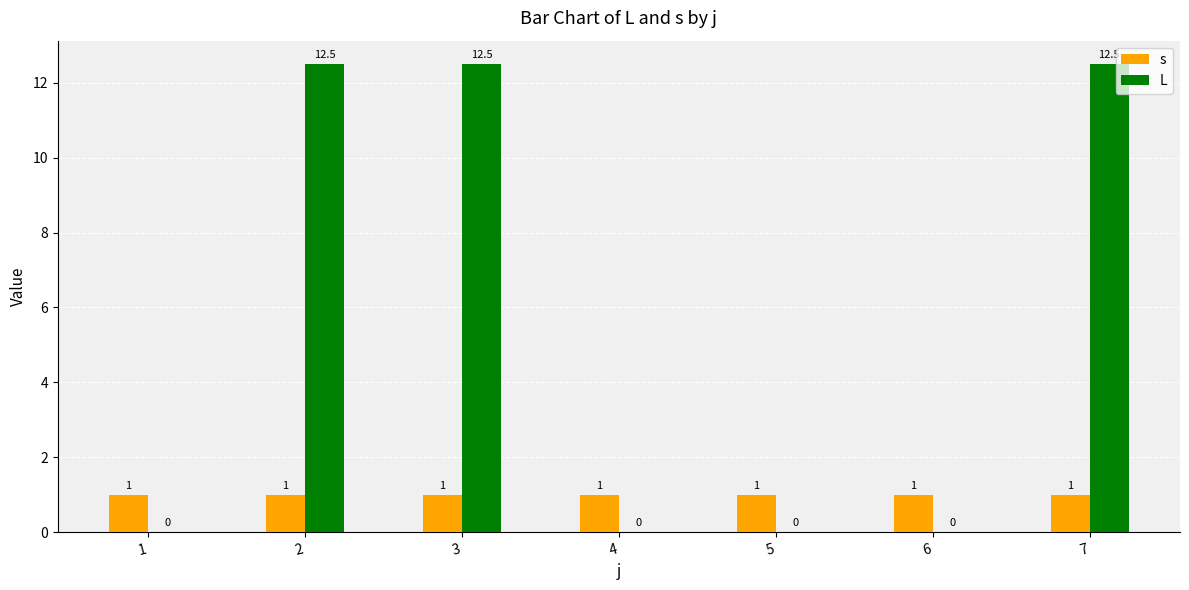

What is the greatest value displayed?

12.5